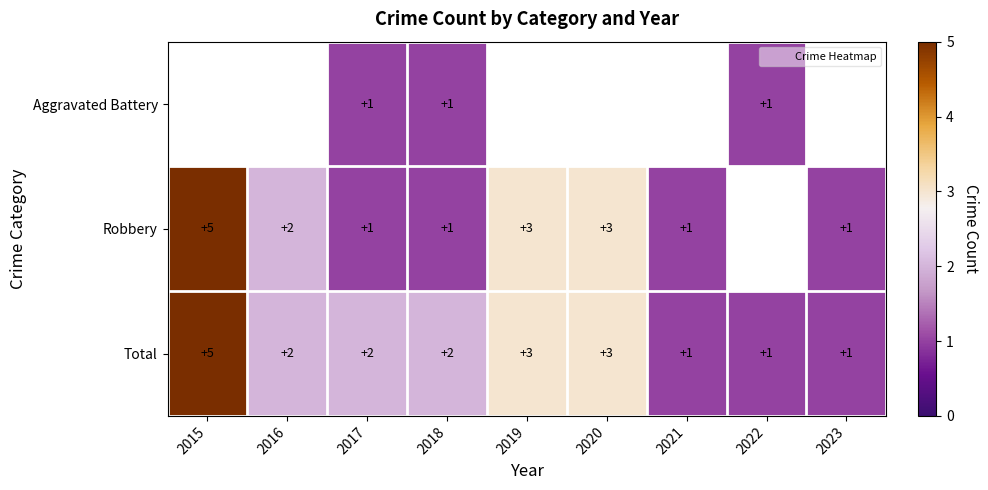

What is the lowest value of the Total series?

1.0